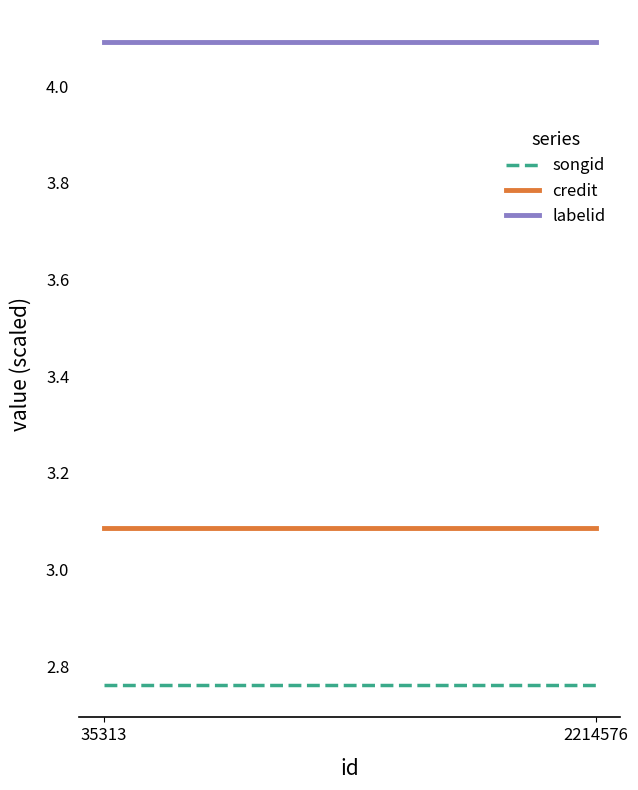

Between 35313 and 2214576, which series saw the biggest shift?

songid